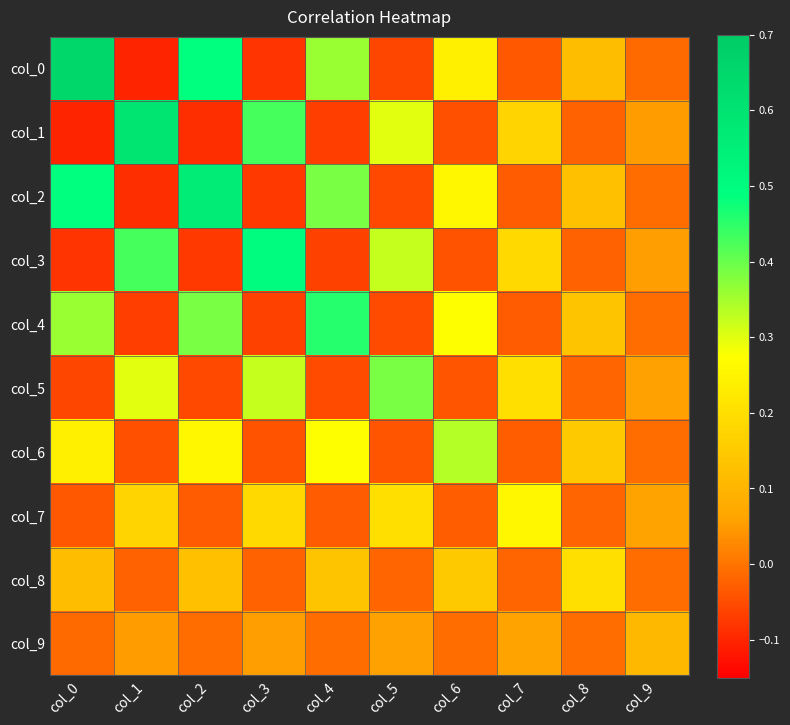

At how many categories does at least one series exceed 0?

10